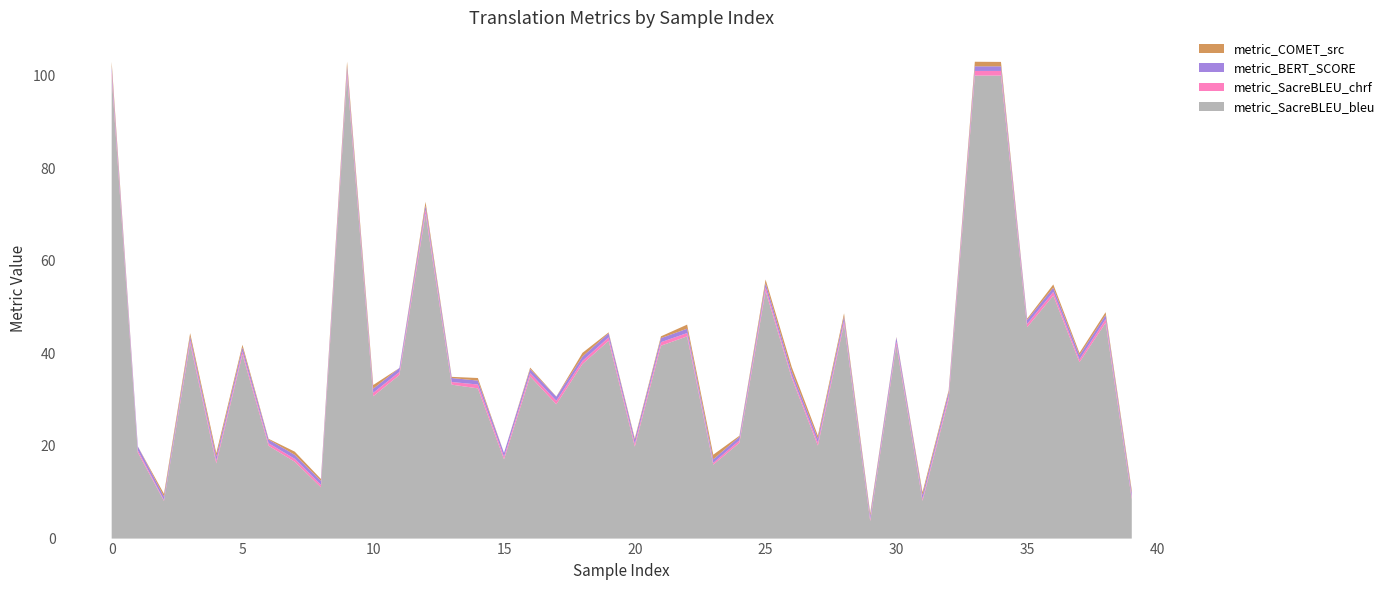

Reading left to right, list all the values displayed in this chart.

metric_COMET_src: 1.0	0.0	0.6	0.7	0.7	0.6	0.2	0.7	0.4	1.0	0.8	0.0	0.8	0.3	0.6	0.0	0.3	0.0	0.8	0.2	0.3	0.4	0.9	1.0	0.2	0.8	1.0	0.6	0.7	0.5	0.1	0.6	0.4	1.0	1.0	0.3	0.7	0.5	0.6	0.6
metric_BERT_SCORE: 1.0	0.9	0.7	0.8	0.9	0.9	0.8	0.9	0.9	1.0	0.9	0.8	0.9	0.9	0.9	0.8	0.9	0.9	0.9	0.9	0.9	0.9	0.9	0.8	0.8	0.9	0.9	0.9	0.9	0.8	0.9	0.8	0.9	1.0	1.0	0.9	0.9	0.9	0.9	0.9
metric_SacreBLEU_chrf: 1.0	0.5	0.2	0.7	0.6	0.6	0.6	0.6	0.6	1.0	0.7	0.7	0.8	0.6	0.8	0.6	0.7	0.8	0.7	0.7	0.6	0.8	0.7	0.4	0.5	0.8	0.5	0.7	0.7	0.4	0.7	0.4	0.7	1.0	1.0	0.7	0.8	0.6	0.8	0.5
metric_SacreBLEU_bleu: 100.0	18.6	8.1	42.2	16.2	39.8	20.0	16.6	11.1	100.0	30.7	35.3	70.2	33.3	32.4	17.1	35.0	29.0	37.7	42.7	19.9	41.7	43.7	16.0	20.7	53.5	34.7	20.1	46.4	3.8	41.9	8.1	30.1	100.0	100.0	45.7	52.5	38.1	46.6	8.5